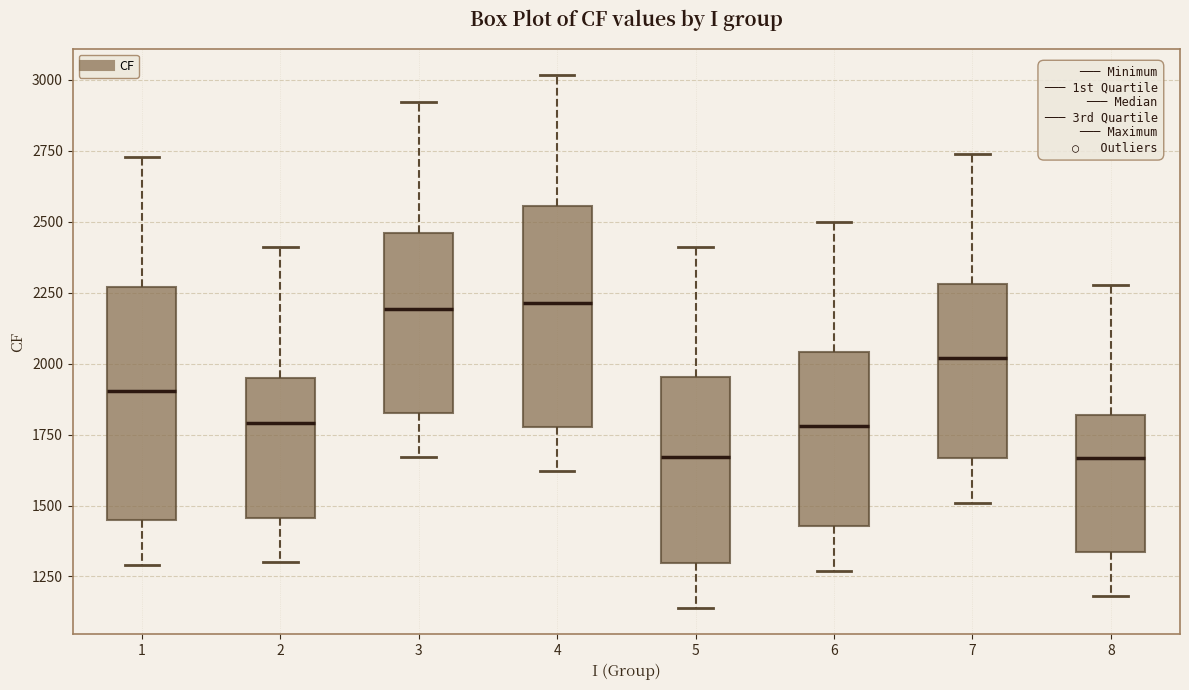

Reading left to right, transcribe this box plot: for each box, give where its median line is, the range the box spans, and where its two whiskers end, as read against the y-axis. The values are not printed on the chart, so give them approximately, as read against the axis.

1: median 1900, box 1450 to 2250, whiskers 1300 to 2750
2: median 1800, box 1450 to 1950, whiskers 1300 to 2400
3: median 2200, box 1850 to 2450, whiskers 1650 to 2900
4: median 2200, box 1800 to 2550, whiskers 1600 to 3000
5: median 1650, box 1300 to 1950, whiskers 1150 to 2400
6: median 1800, box 1450 to 2050, whiskers 1250 to 2500
7: median 2000, box 1650 to 2300, whiskers 1500 to 2750
8: median 1650, box 1350 to 1800, whiskers 1200 to 2300